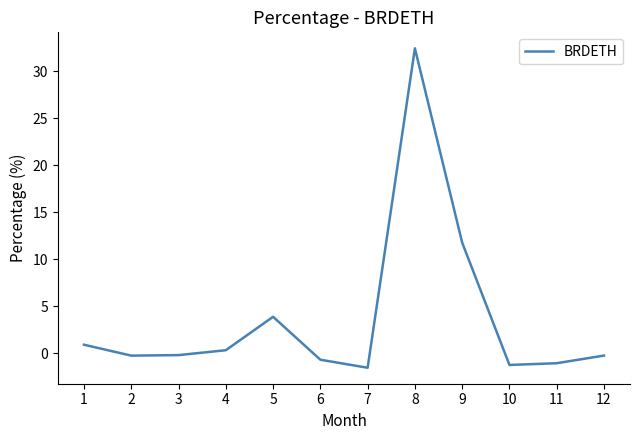

What is the difference between the maximum and minimum values?

34.0